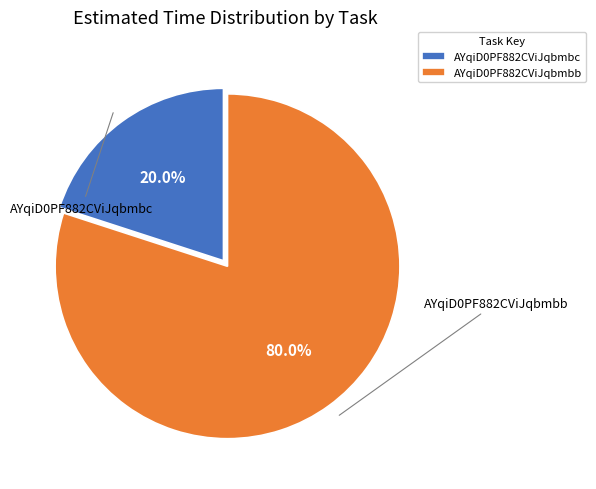

To the nearest percent, what is the combined percentage of AYqiD0PF882CViJqbmbc and AYqiD0PF882CViJqbmbb?

100%